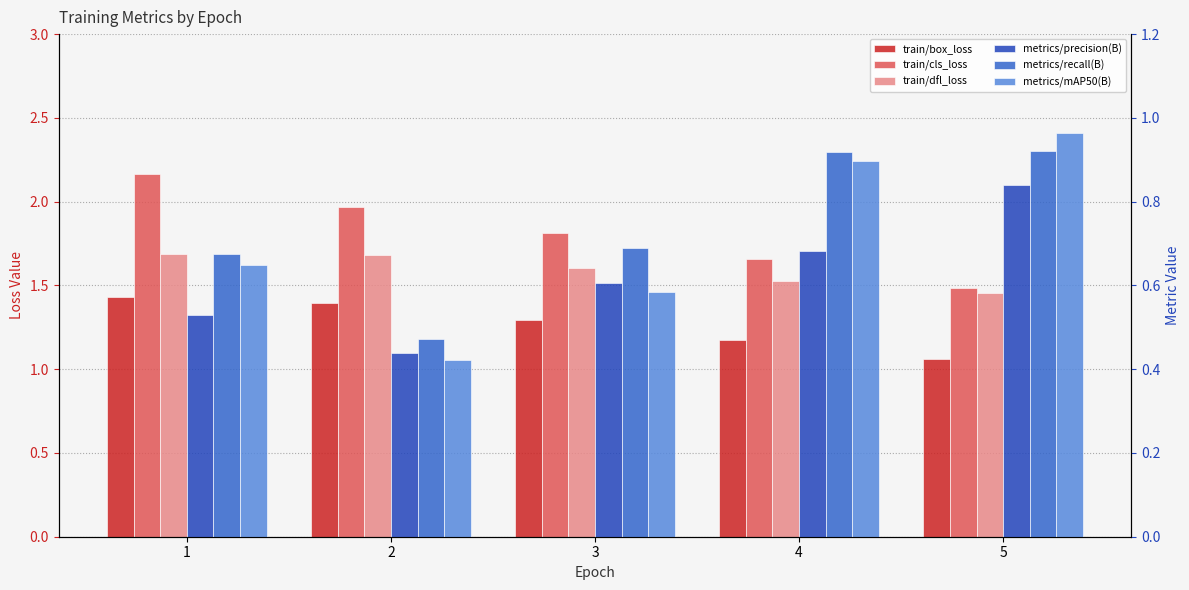

Which label corresponds to the largest value in the chart?

1